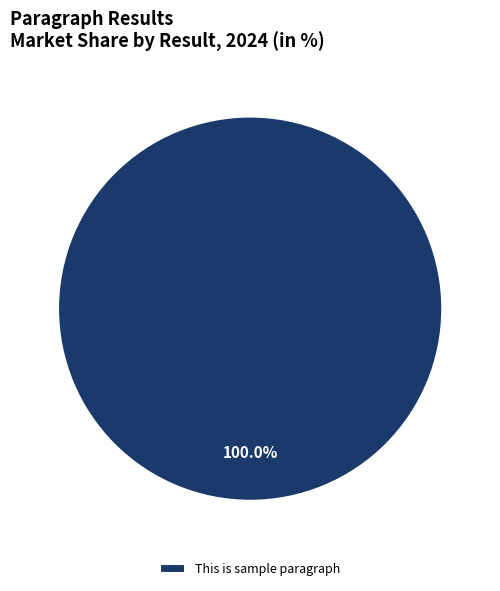

Which category accounts for the majority?

This is sample paragraph